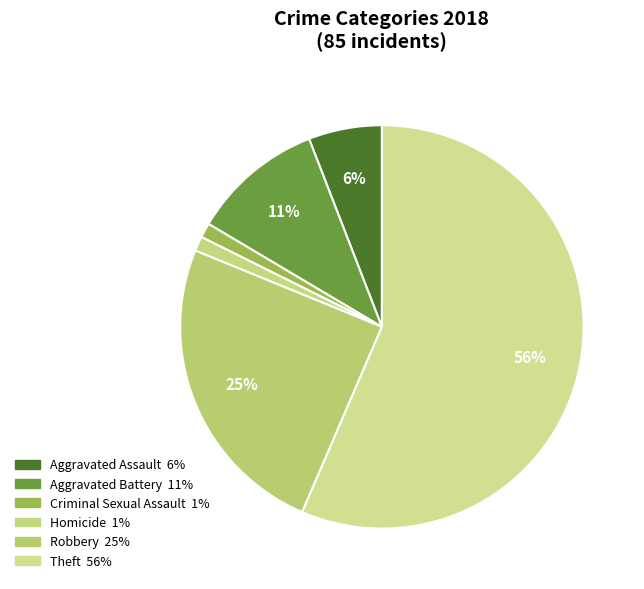

Count the number of slices in the pie.

6